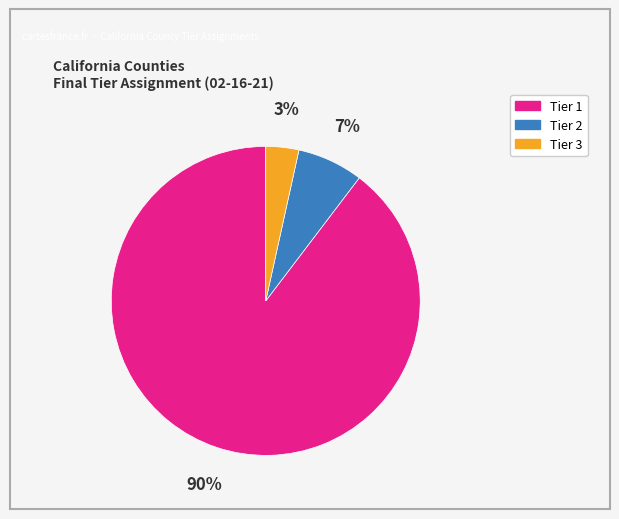

To the nearest percent, what is the average slice percentage?

33%